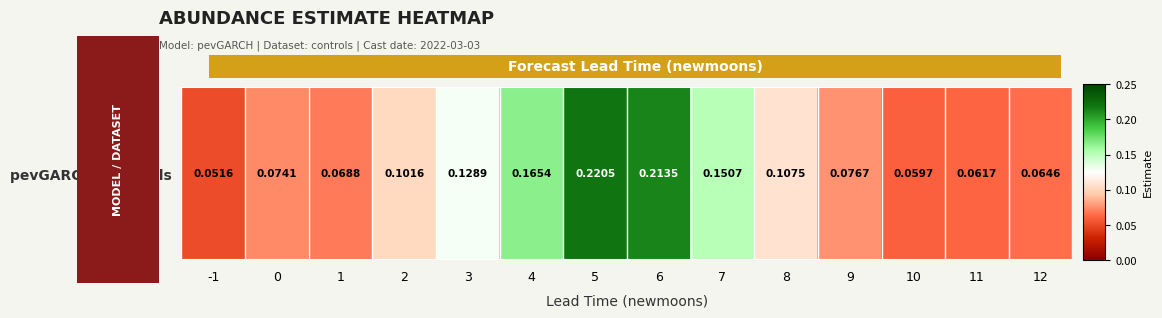

List the labels in order of value, smallest first.

-1, 10, 11, 12, 1, 0, 9, 2, 8, 3, 7, 4, 6, 5